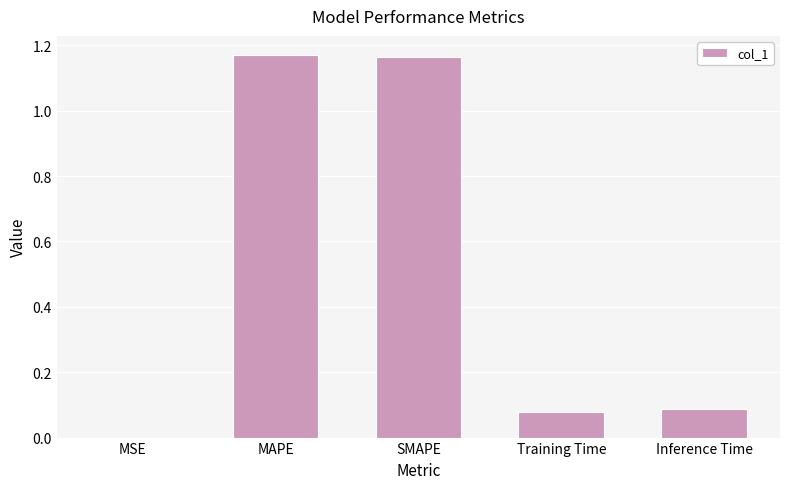

What is the sum of all values?

2.5